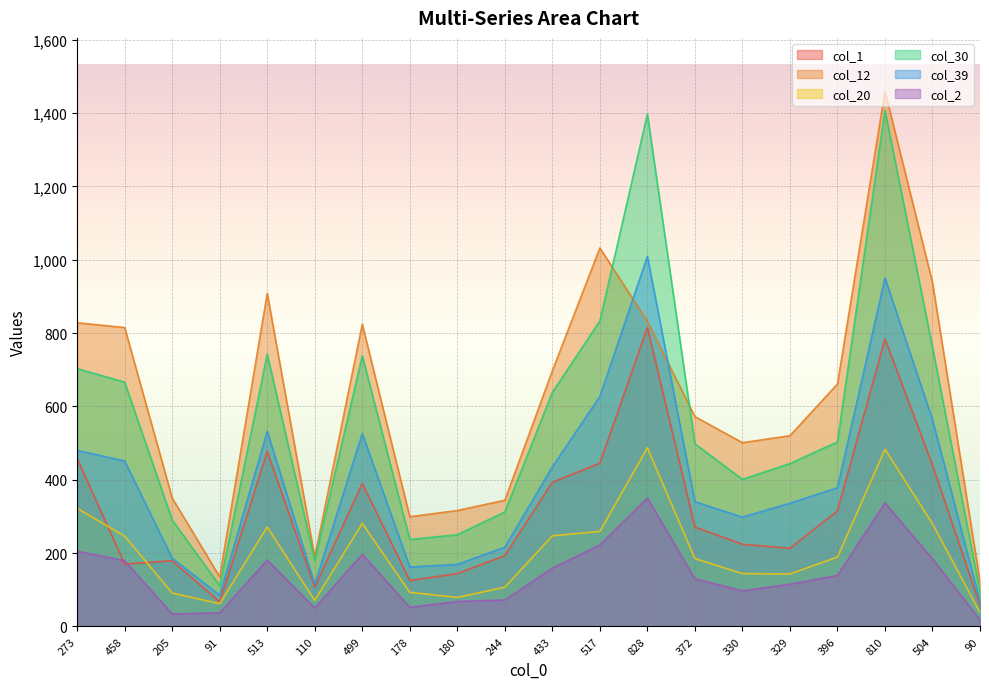

Between which two adjacent categories do col_1 and col_2 first intersect?

273 and 458